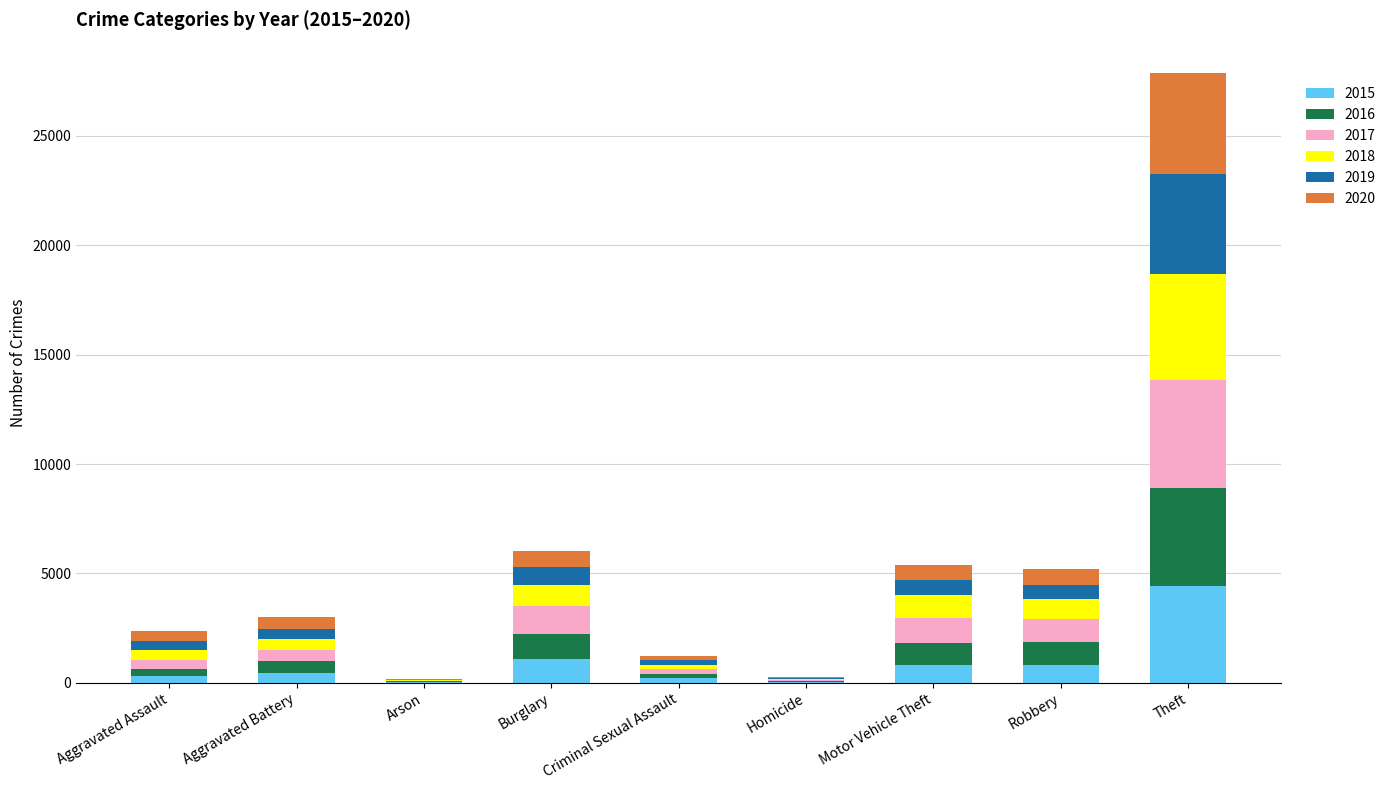

Which category has the highest value in the 2015 series?

Theft